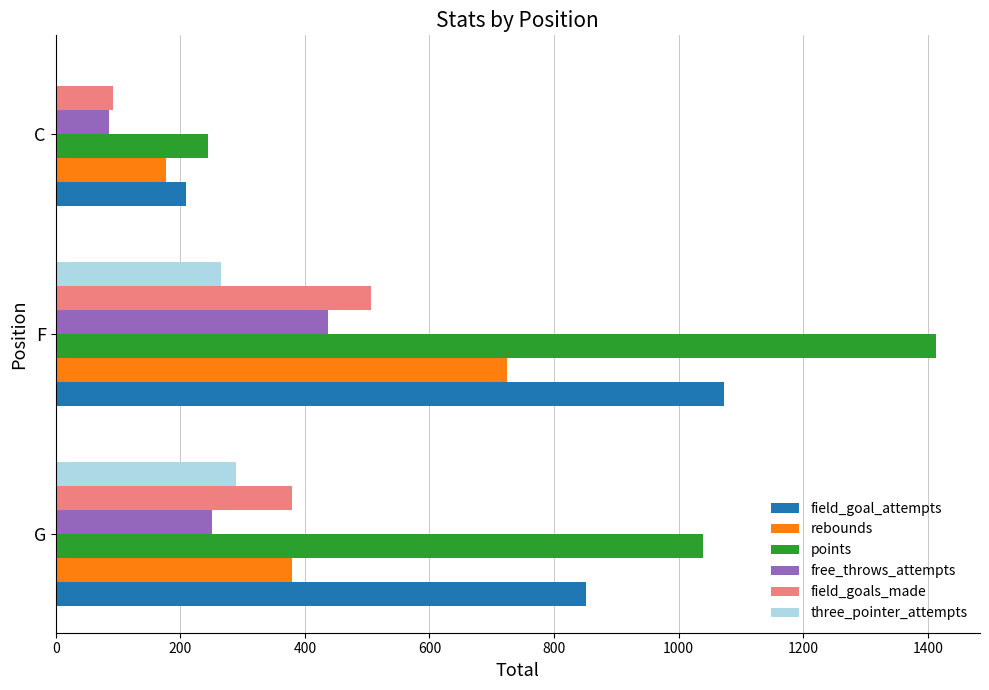

What is the sum of all field_goals_made values?

977